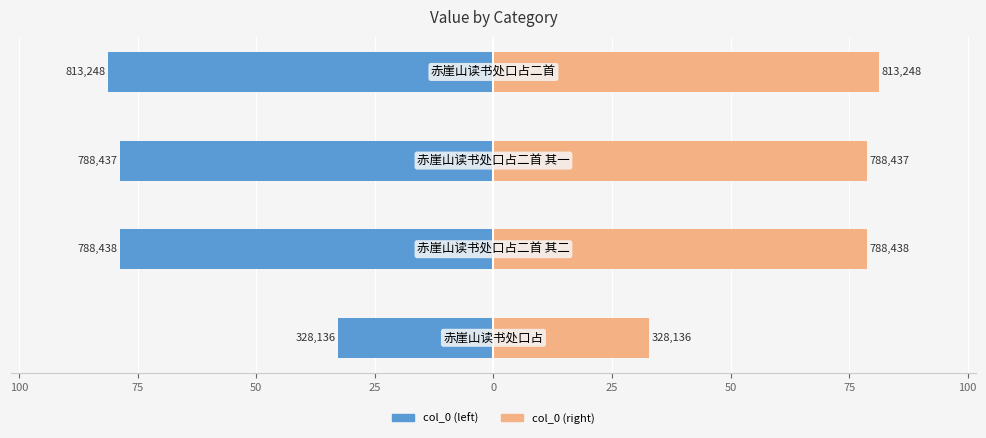

At how many categories does at least one series exceed 2?

4